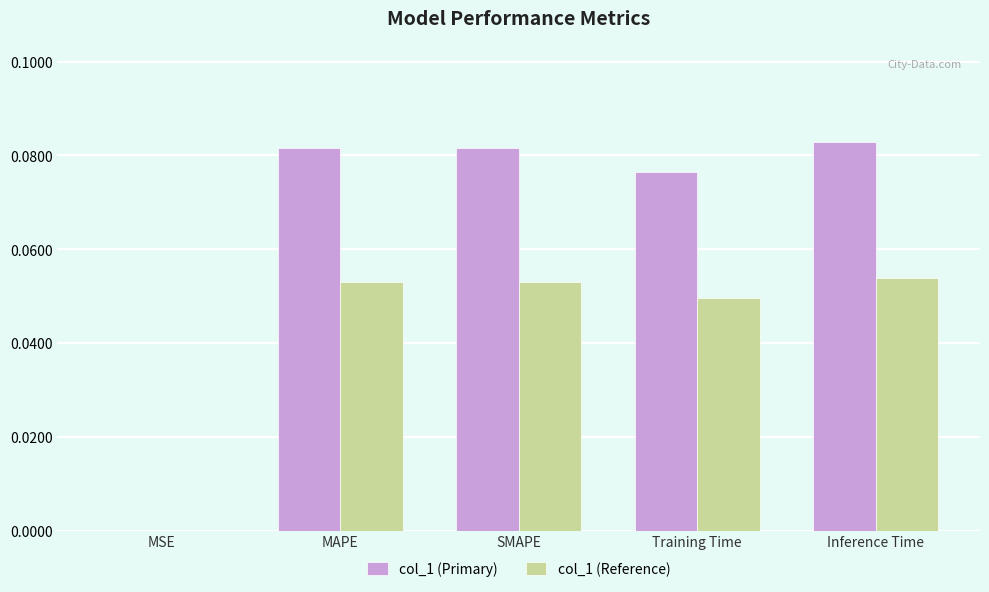

True or false: col_1 (Reference) has a value of 0.0 at MSE.

True